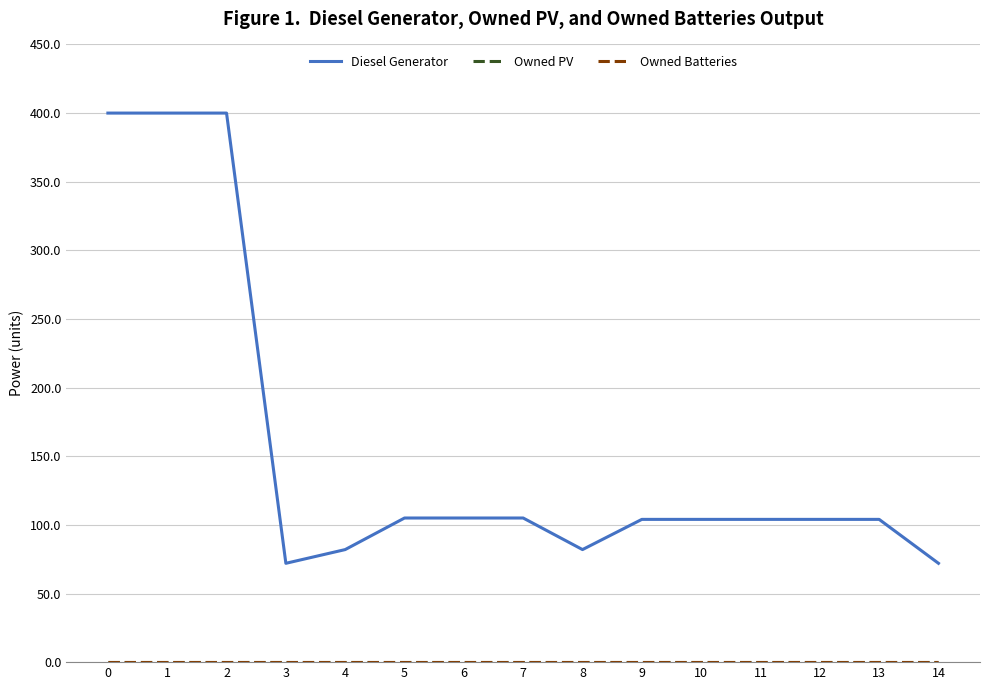

Is this an area chart (filled region under the line)?

No